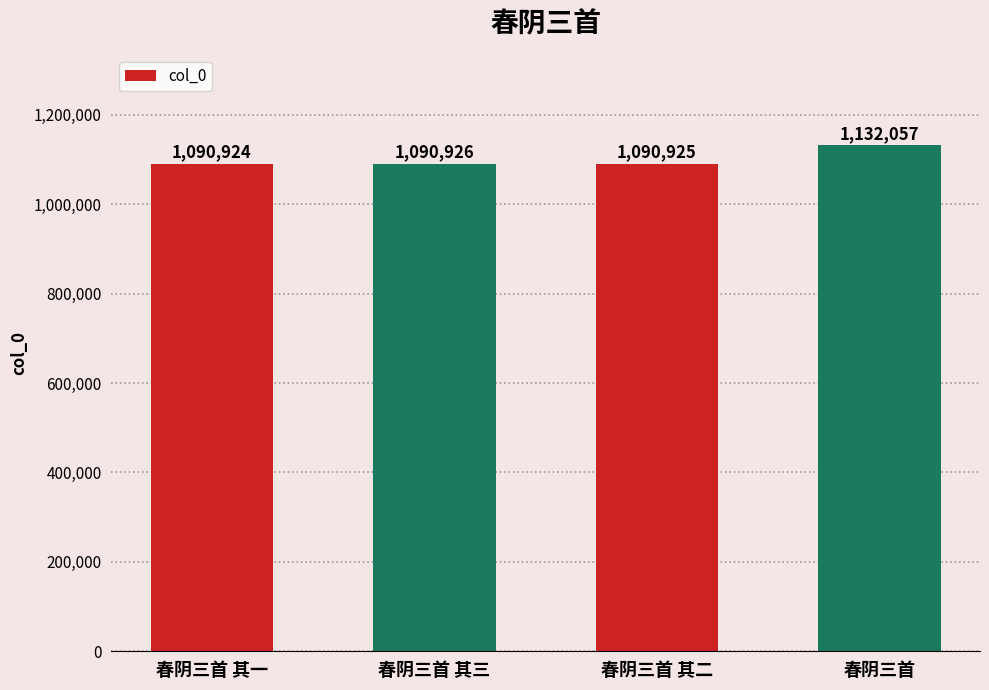

Rank the categories by value from highest to lowest.

春阴三首, 春阴三首 其三, 春阴三首 其二, 春阴三首 其一